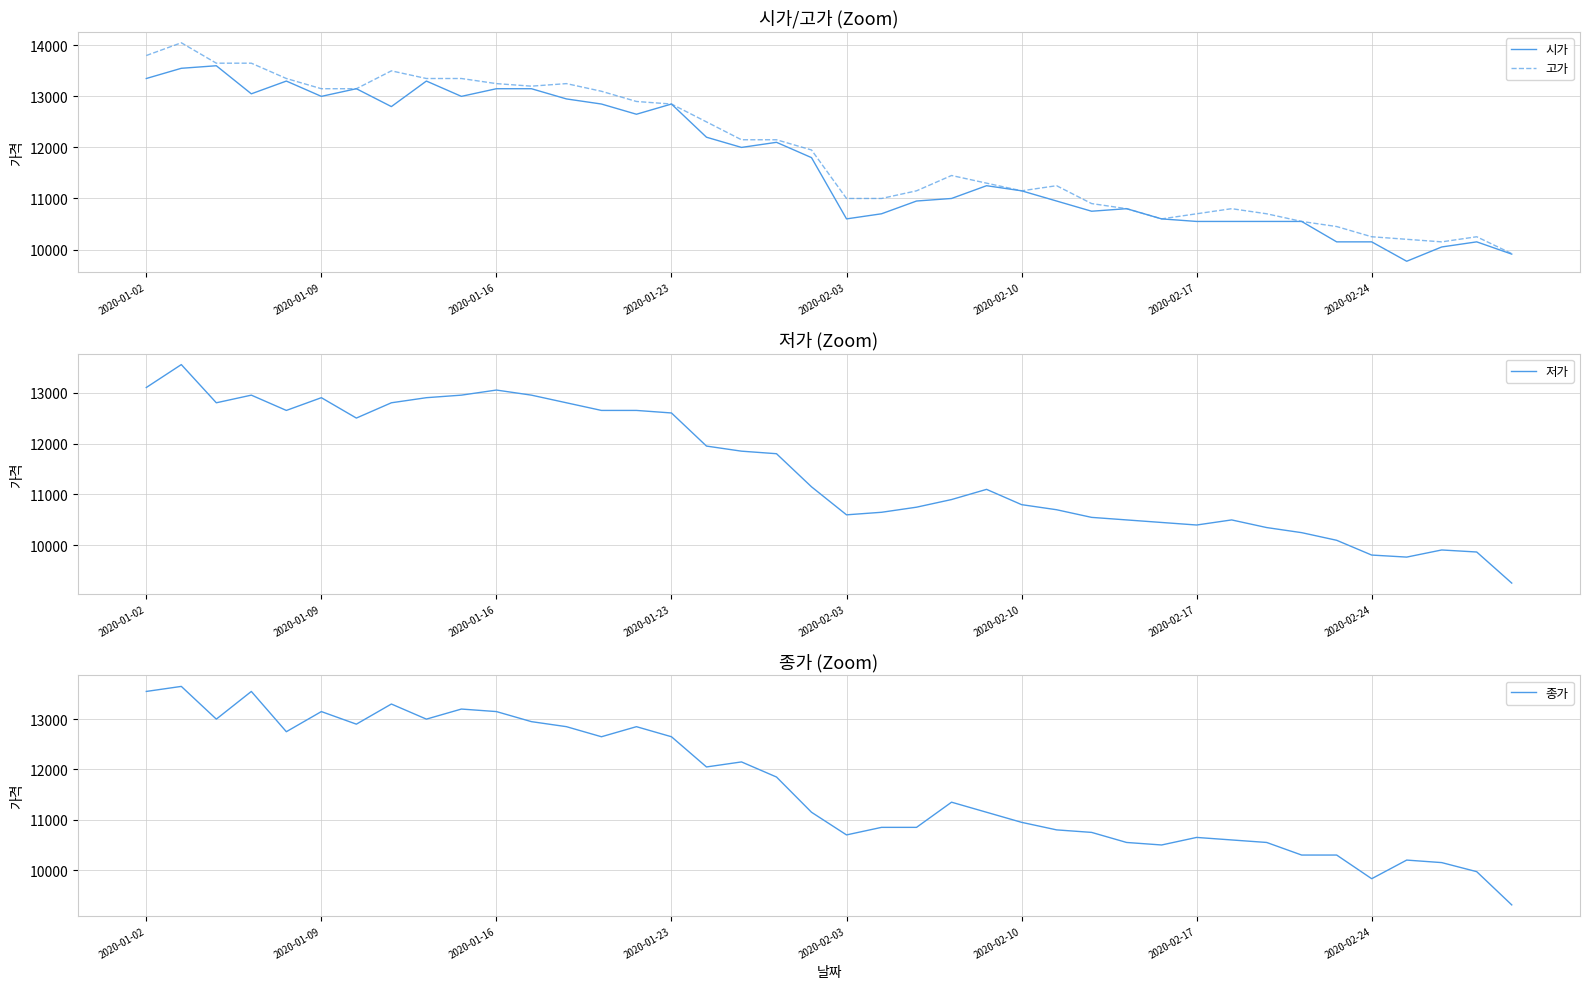

What is the average value of the 종가 series?

11666